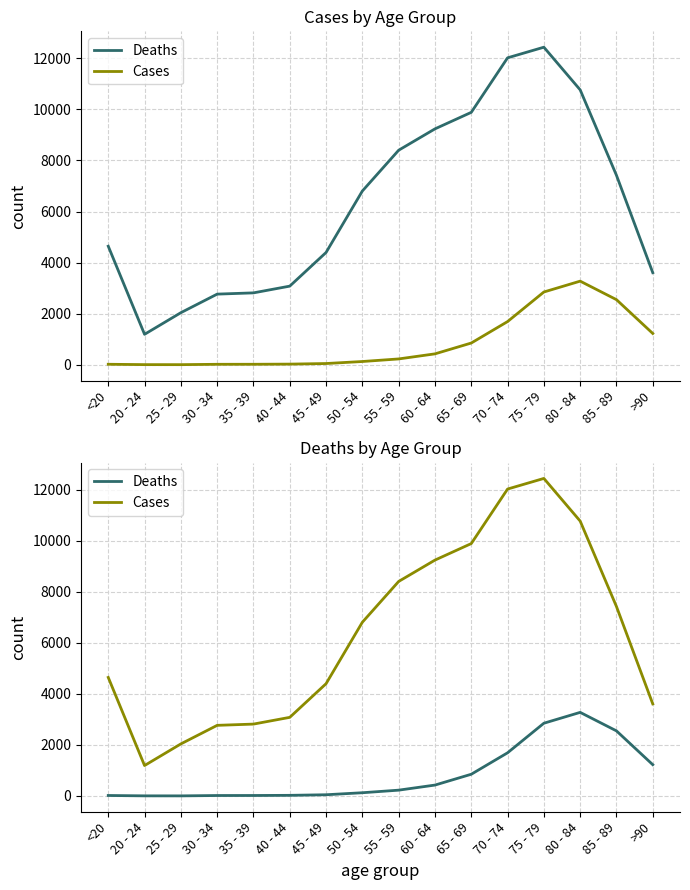

What is the total value across all series at >90?

4828